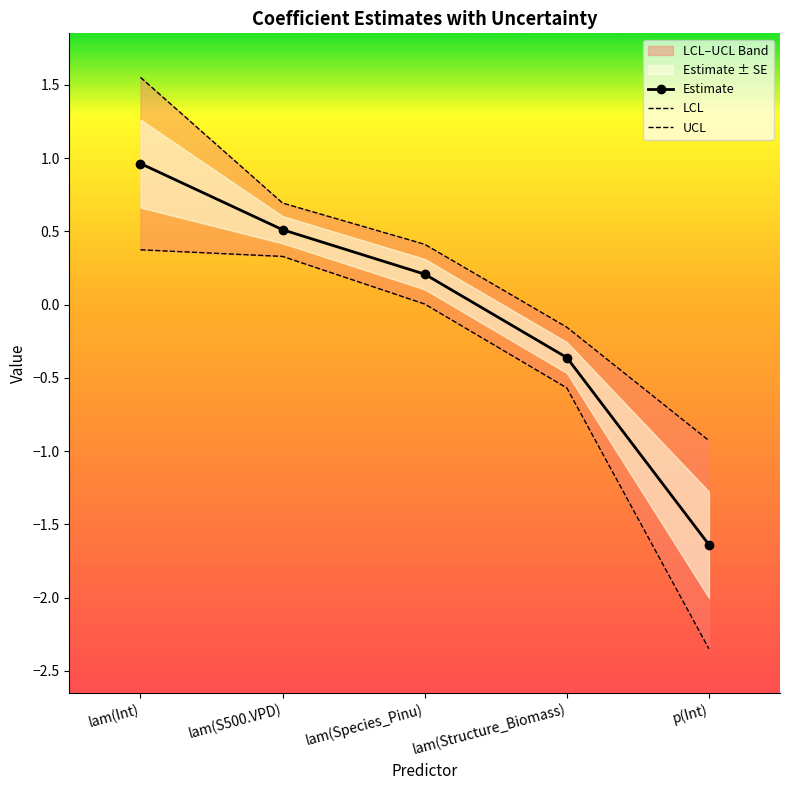

What is the highest value of the LCL series?

0.4